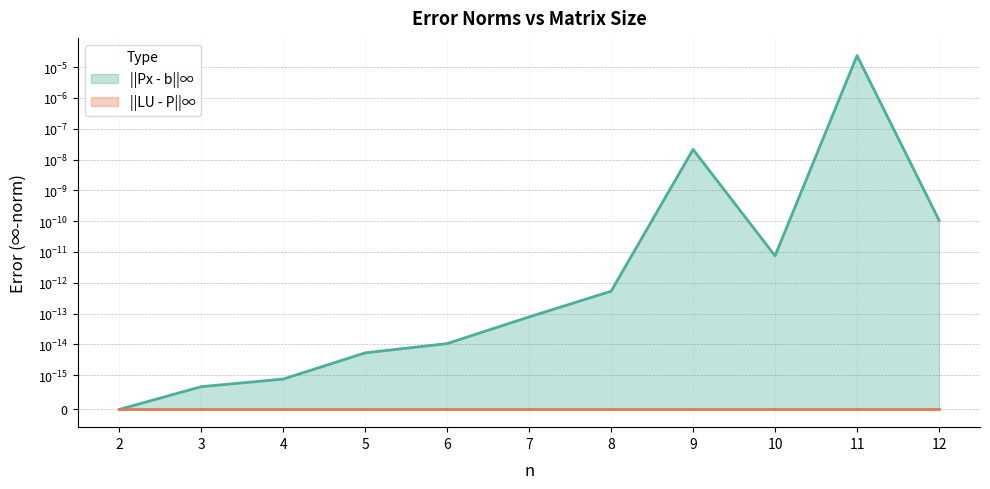

How many points are lower than both their immediate neighbors (excluding endpoints)?

1